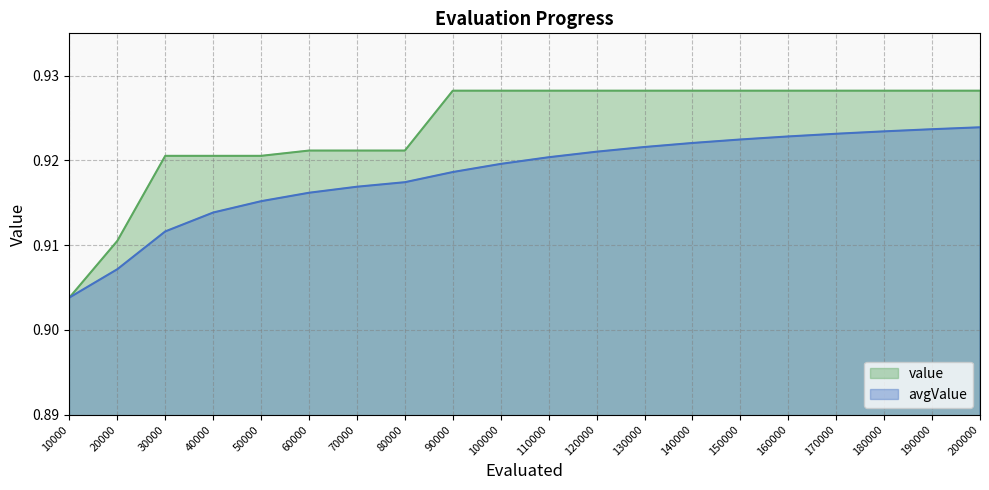

At which category is the sum across all series the highest?

200000